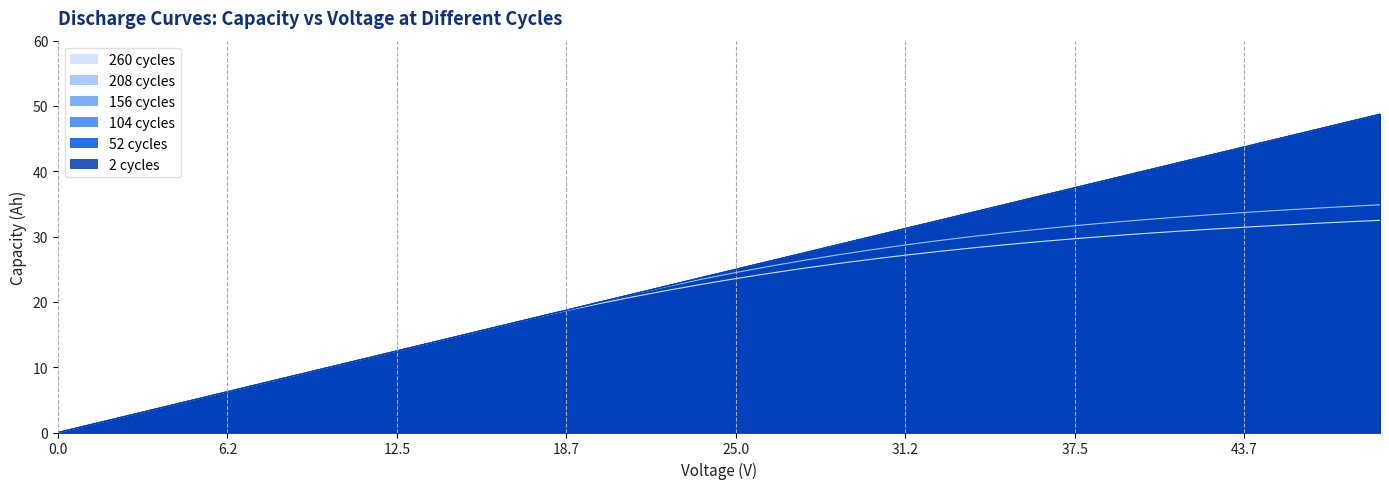

What is the label of the 18th point from the right?

22